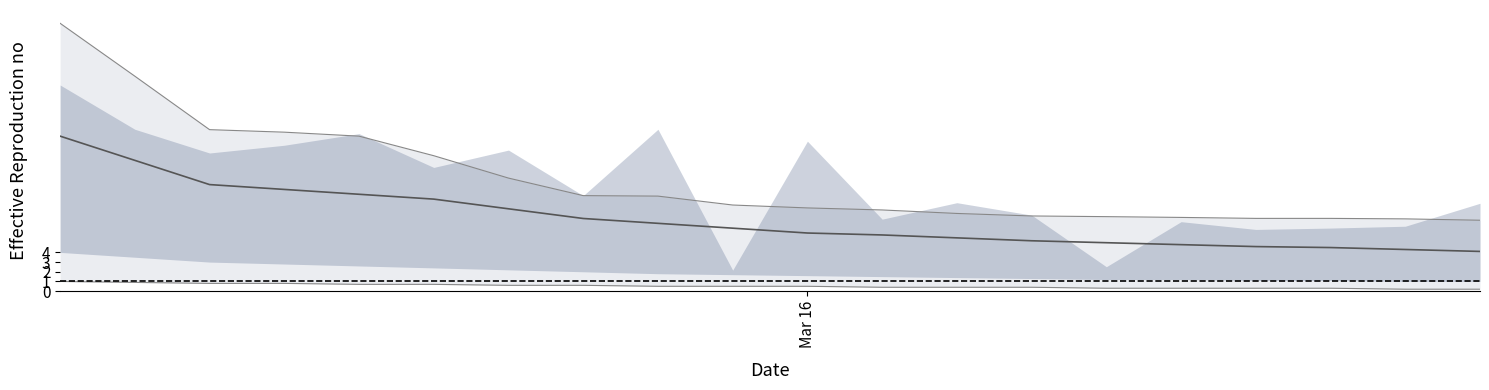

Does the chart have visible grid lines?

No